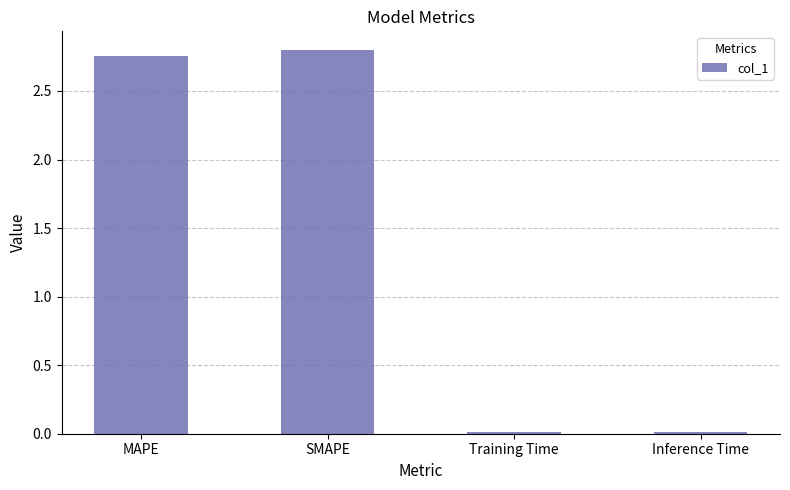

At which label does the data first exceed 2?

MAPE